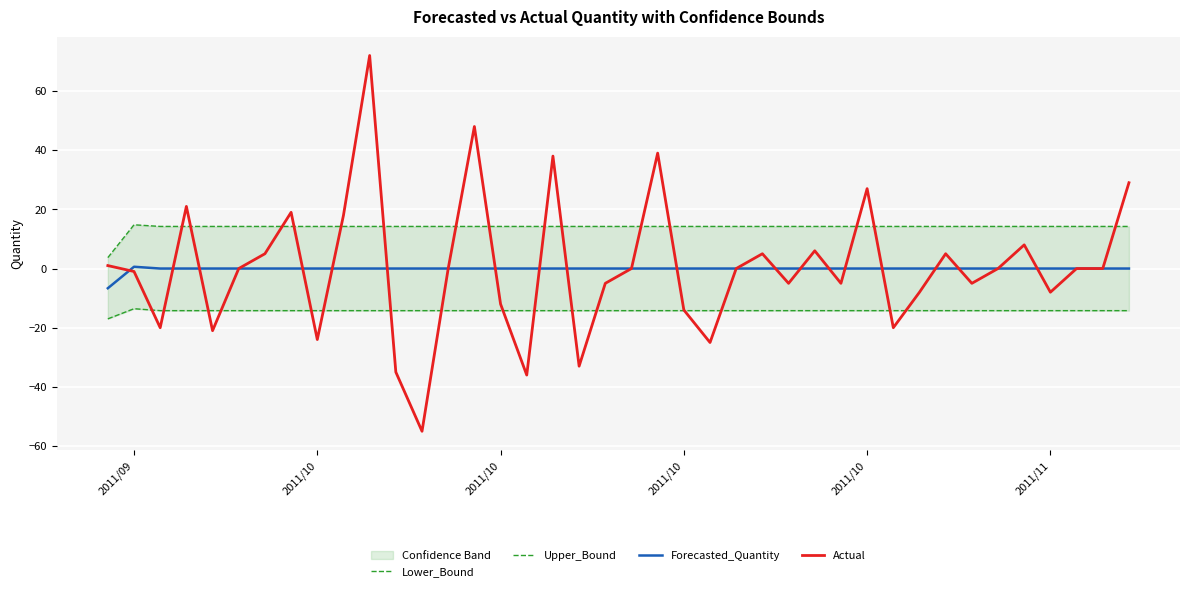

Which series has the largest total across all categories?

Upper_Bound